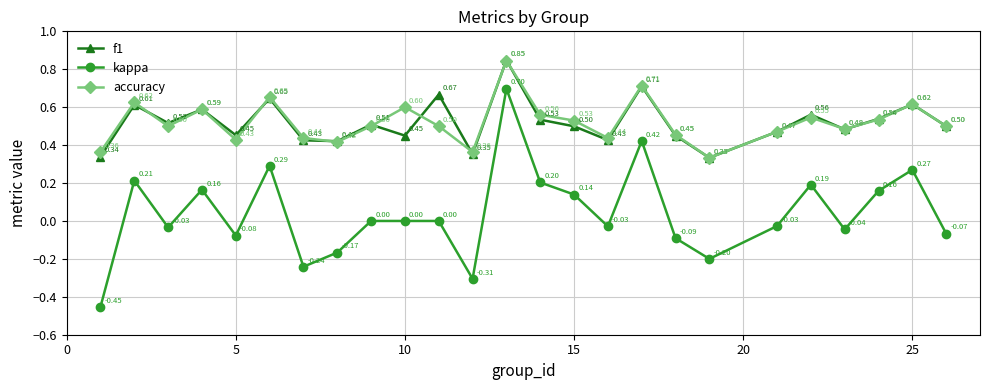

How many interior local valleys does the accuracy series have?

7